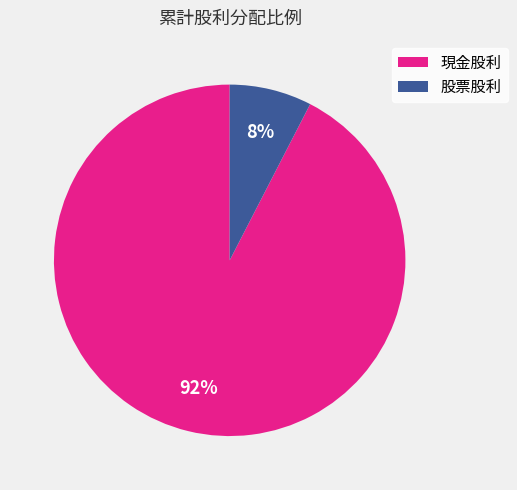

Which slice is the smallest?

股票股利